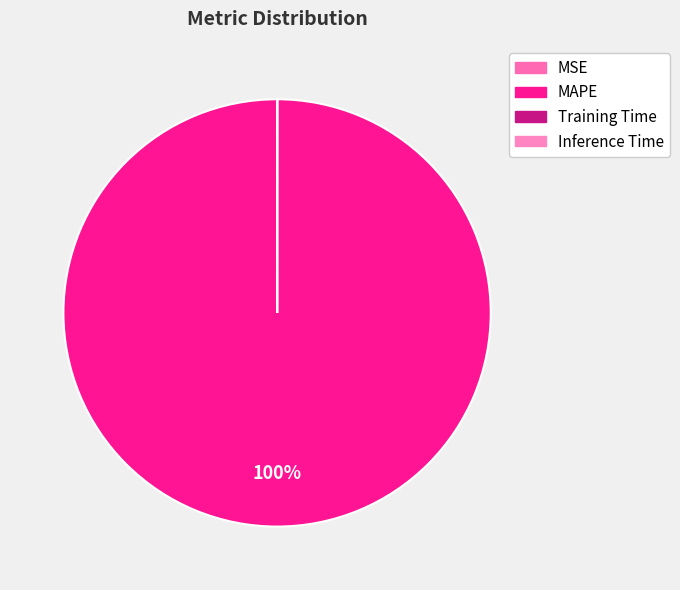

Count the number of slices in the pie.

4